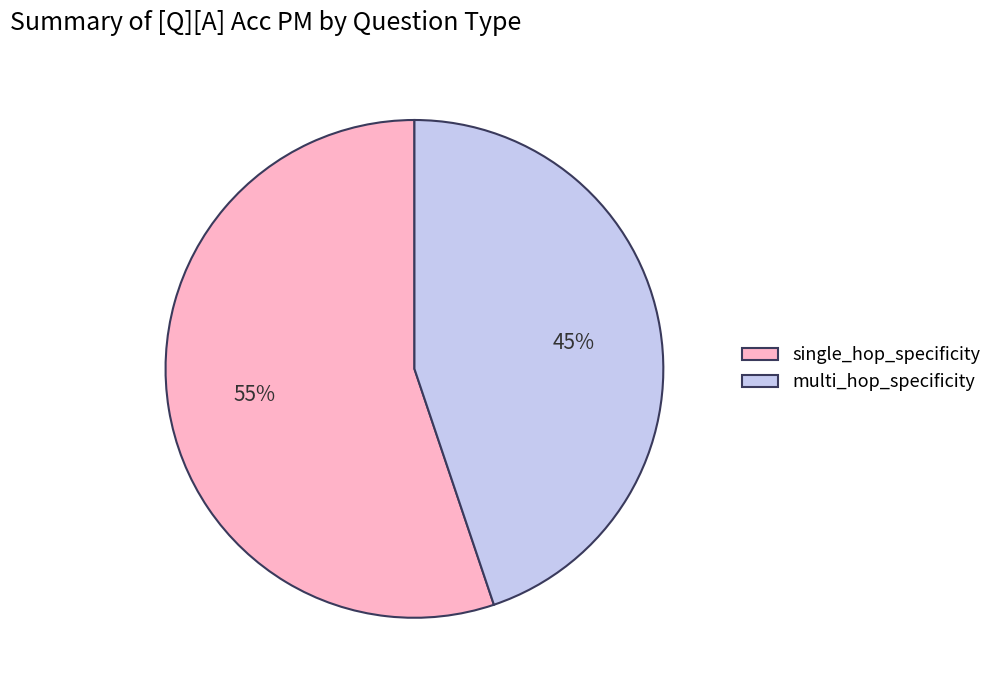

Count the number of slices in the pie.

2